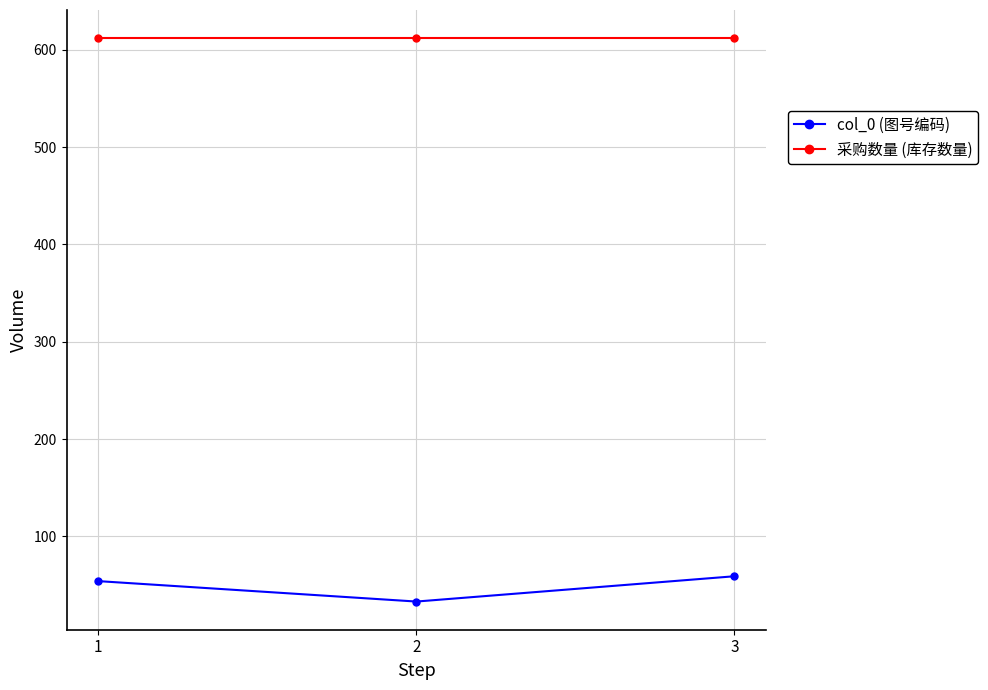

What is the highest value of the col_0 (图号编码) series?

59.0